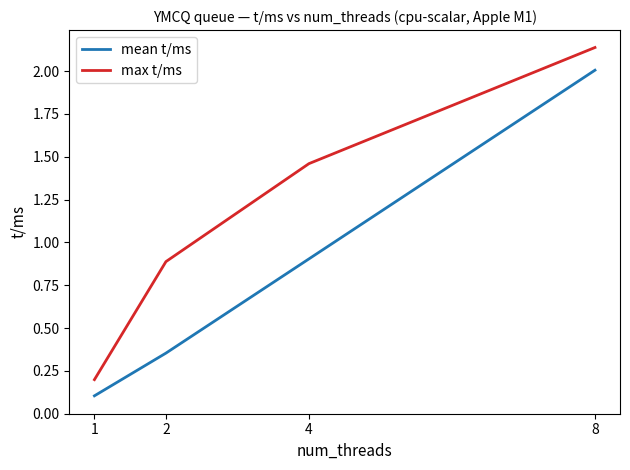

What is the spread (max minus min) of values at 2?

0.5